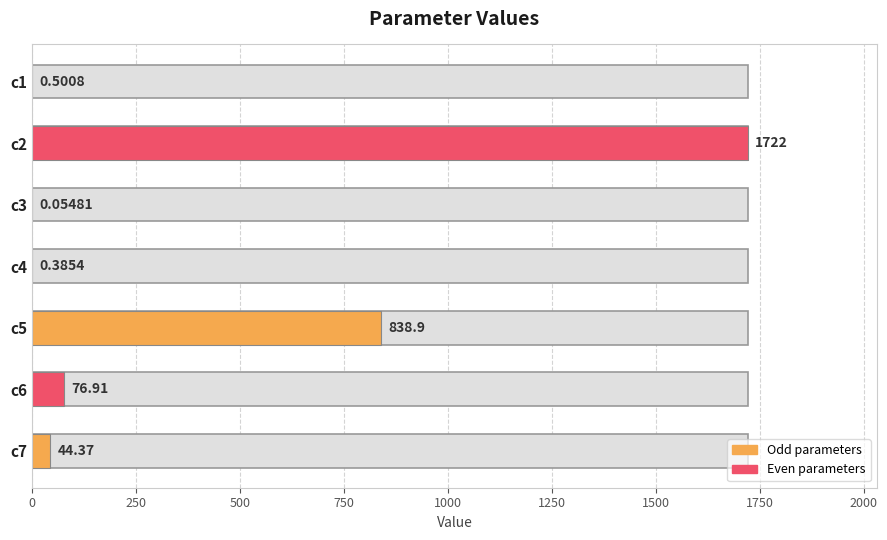

What is the average value?

383.3